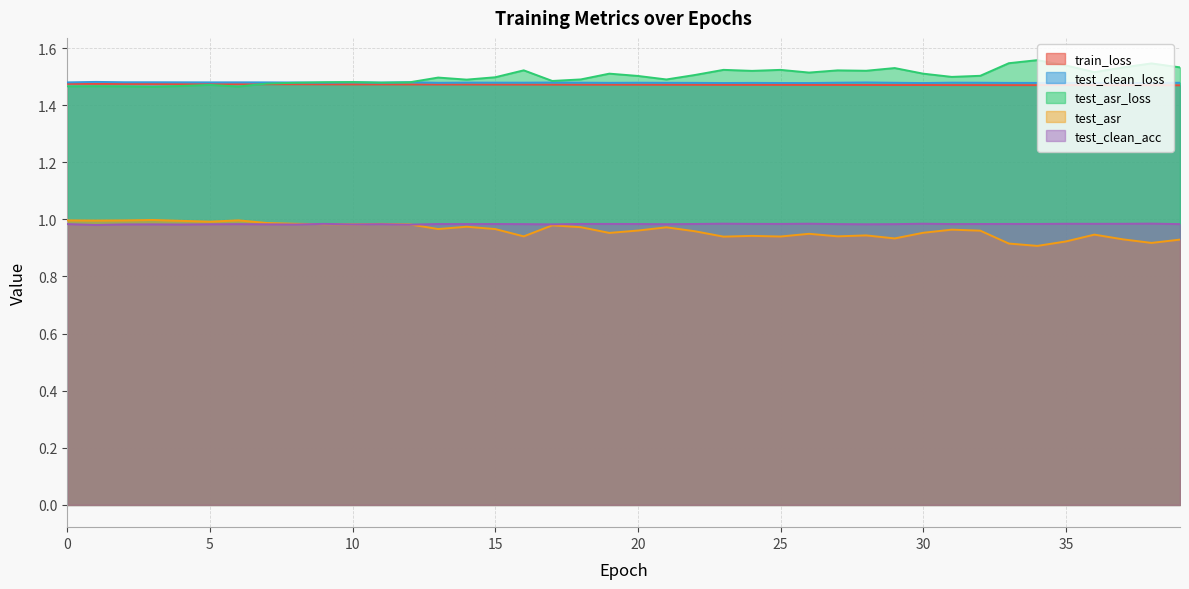

Is the value of test_clean_loss at 16 greater than the value of test_clean_acc at 4?

Yes